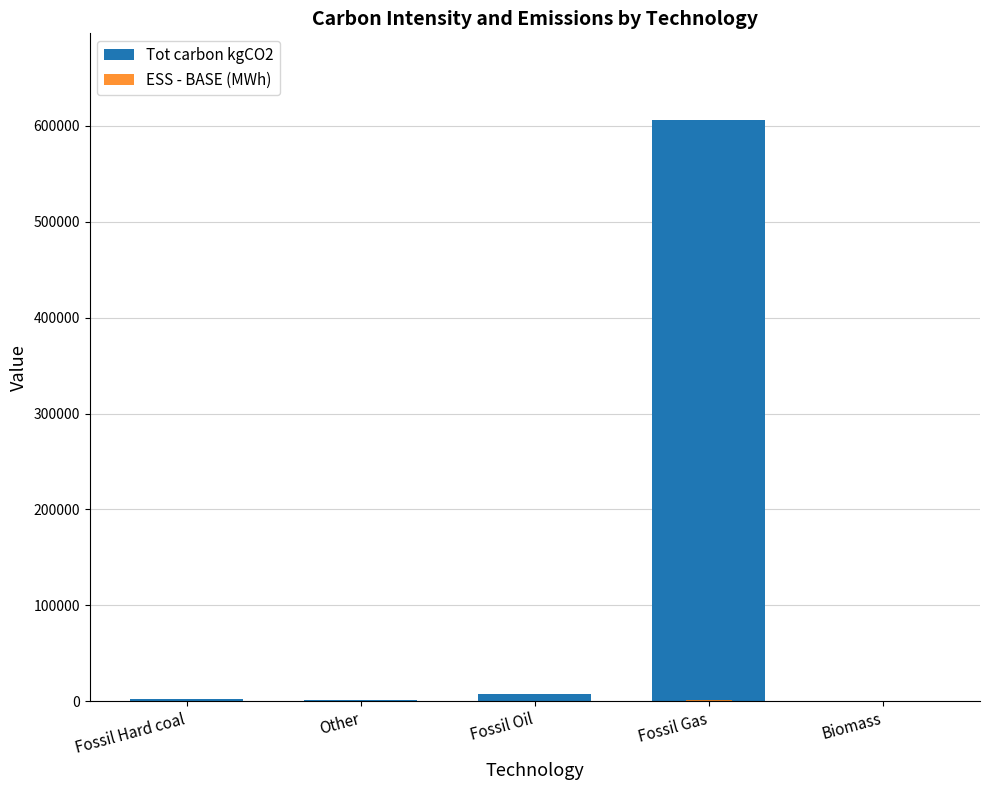

Reading left to right, extract all data points from this chart.

Tot carbon kgCO2: 2117.6	960.0	7667.0	605660.0	264.0
ESS - BASE (MWh): 2.3	3.2	8.2	1537.2	2.2